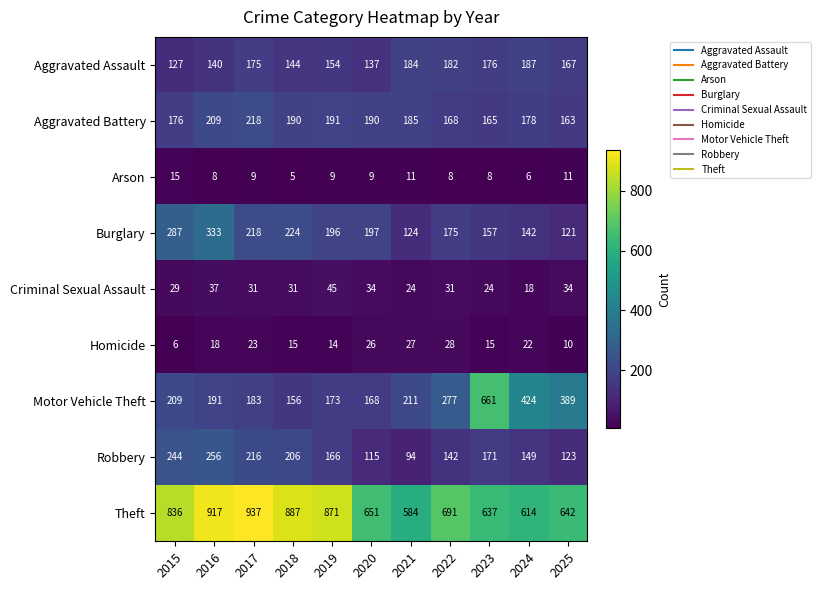

How many Criminal Sexual Assault values are between 24 and 34?

8